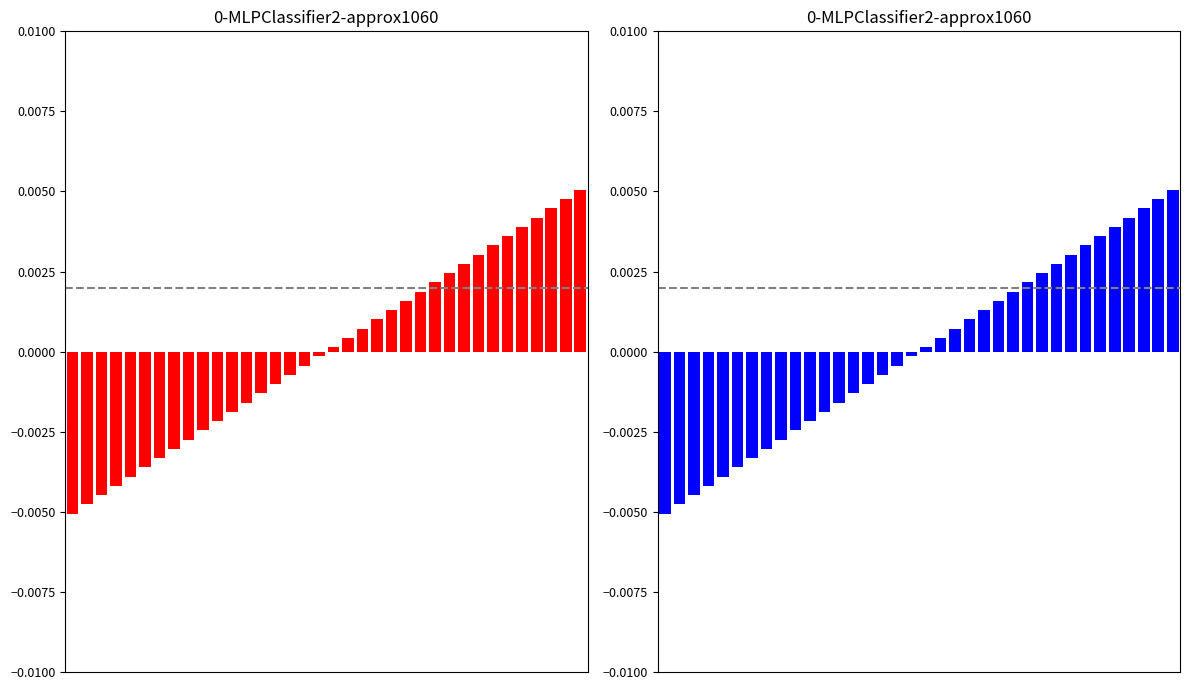

How many values are below zero?

18